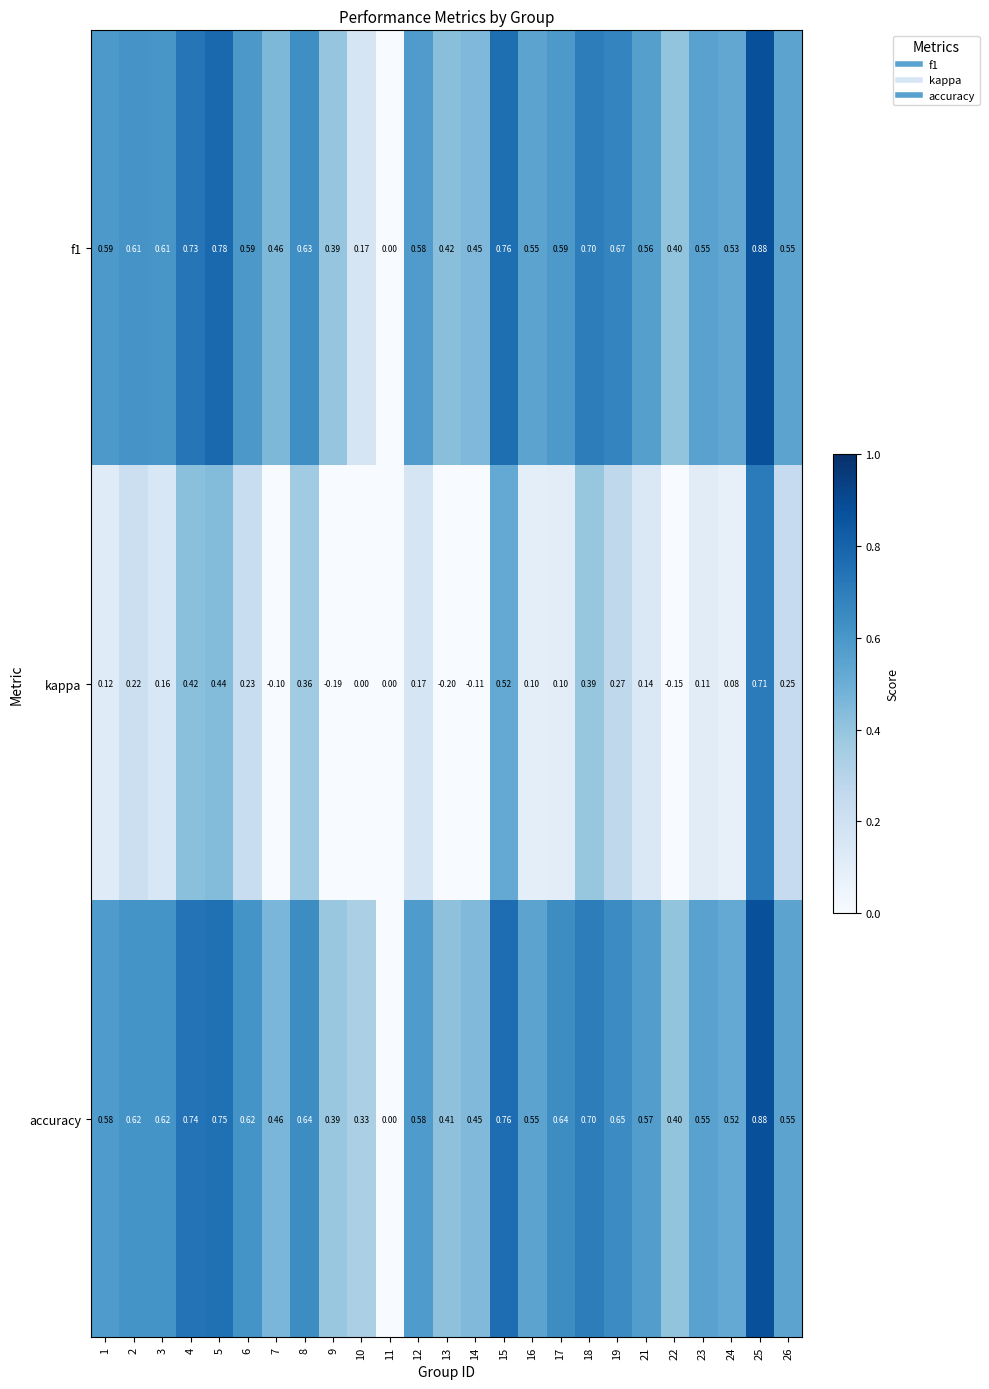

What is the minimum value shown in the chart?

-0.2